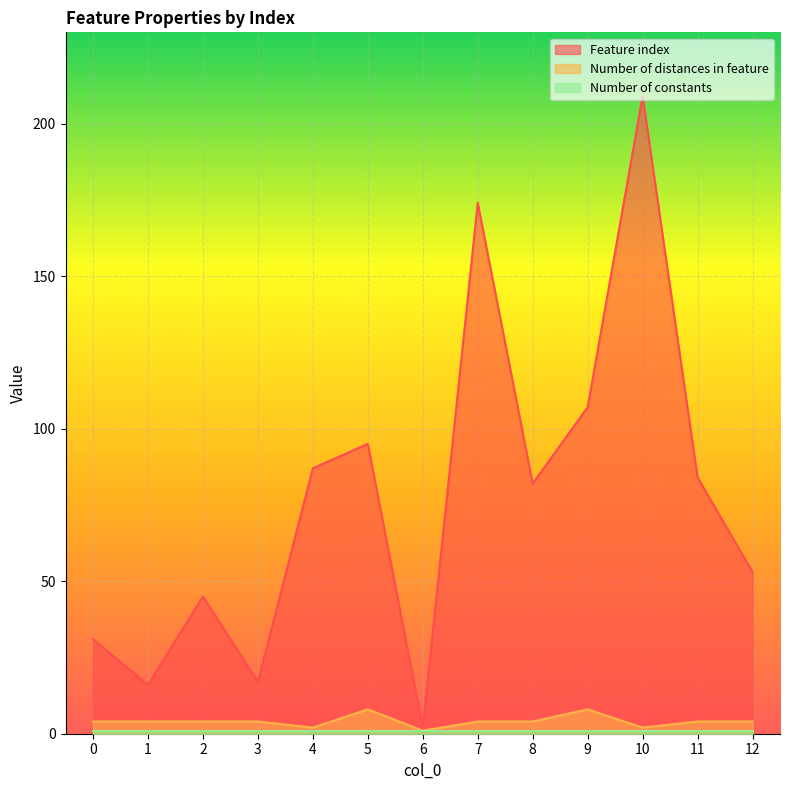

How many values in the Feature index series exceed 82?

6